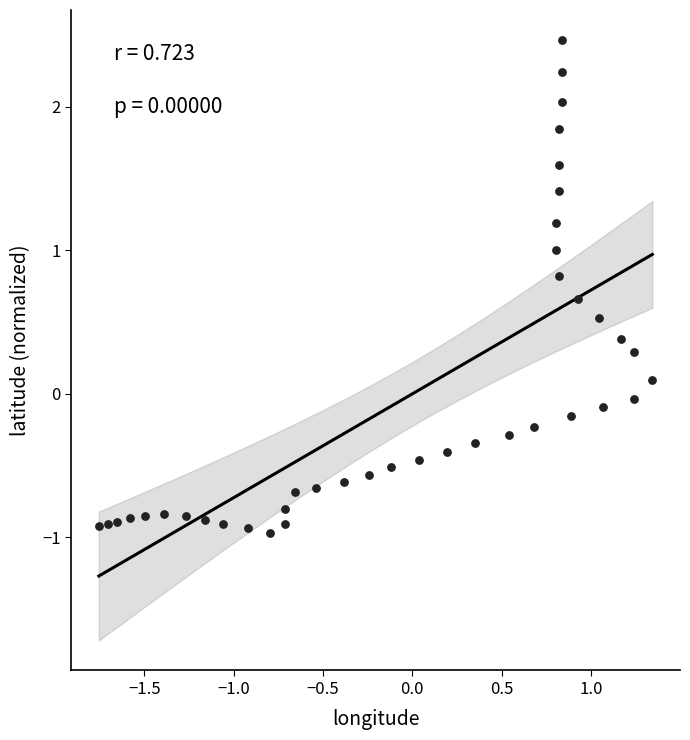

What is the range of Y values (max minus min)?

3.4